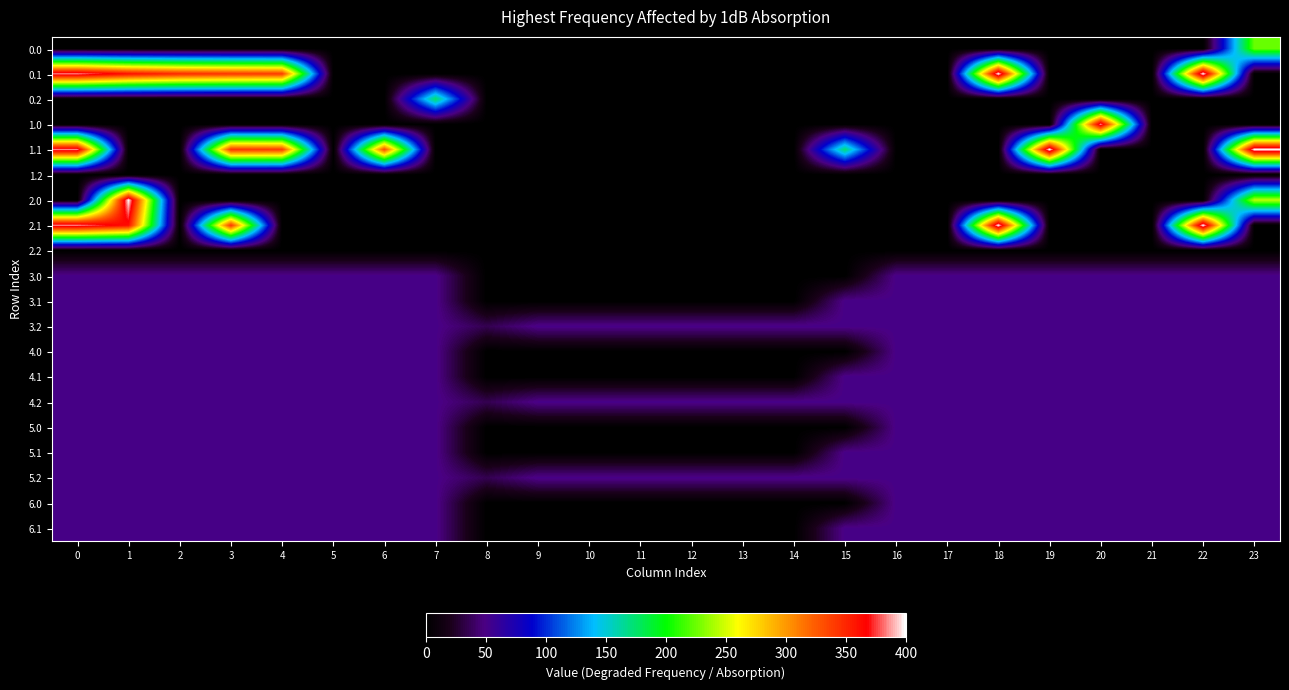

Count the number of data series in this chart.

20